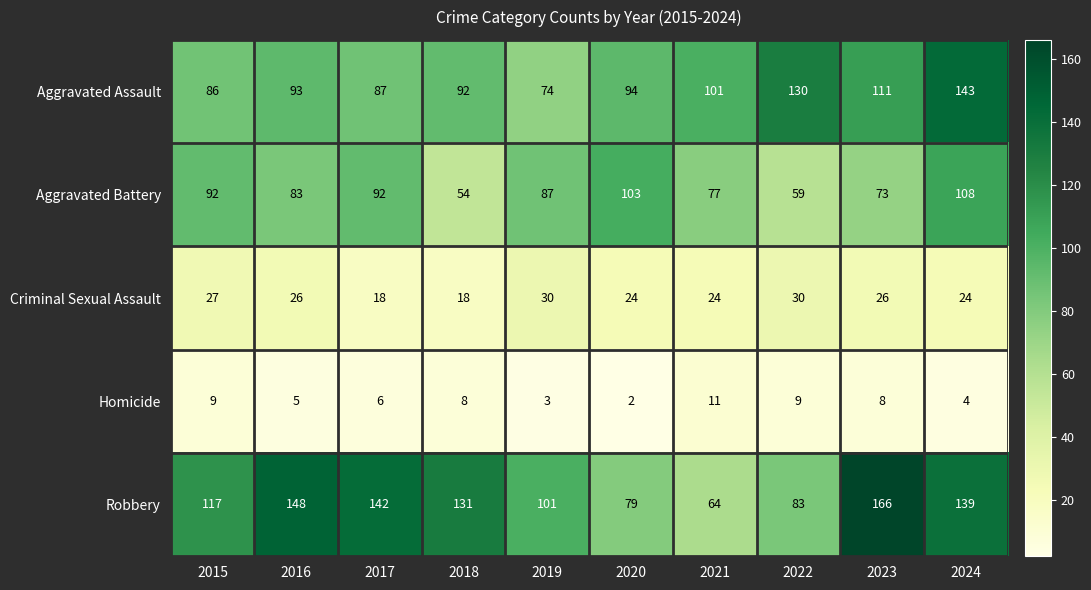

At which category is the sum across all series the highest?

2024